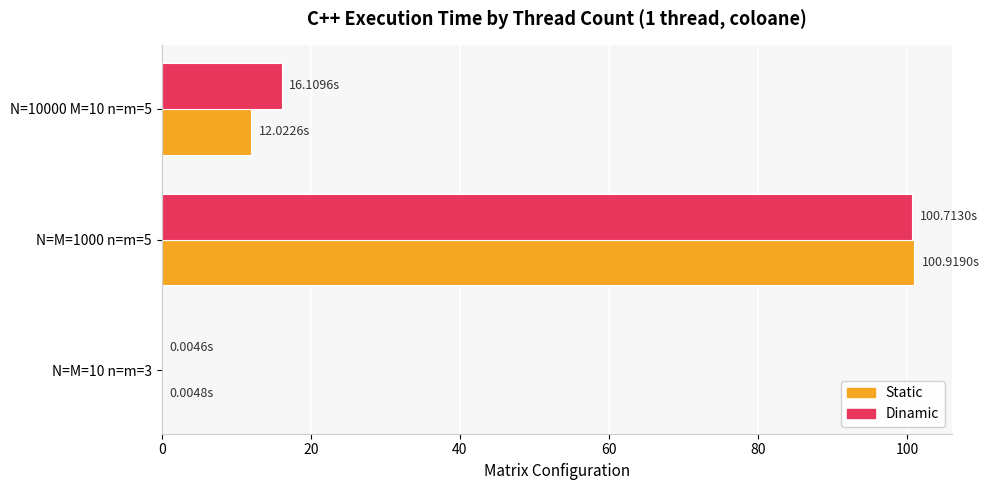

What is the total value across all series at N=M=1000 n=m=5?

201.6